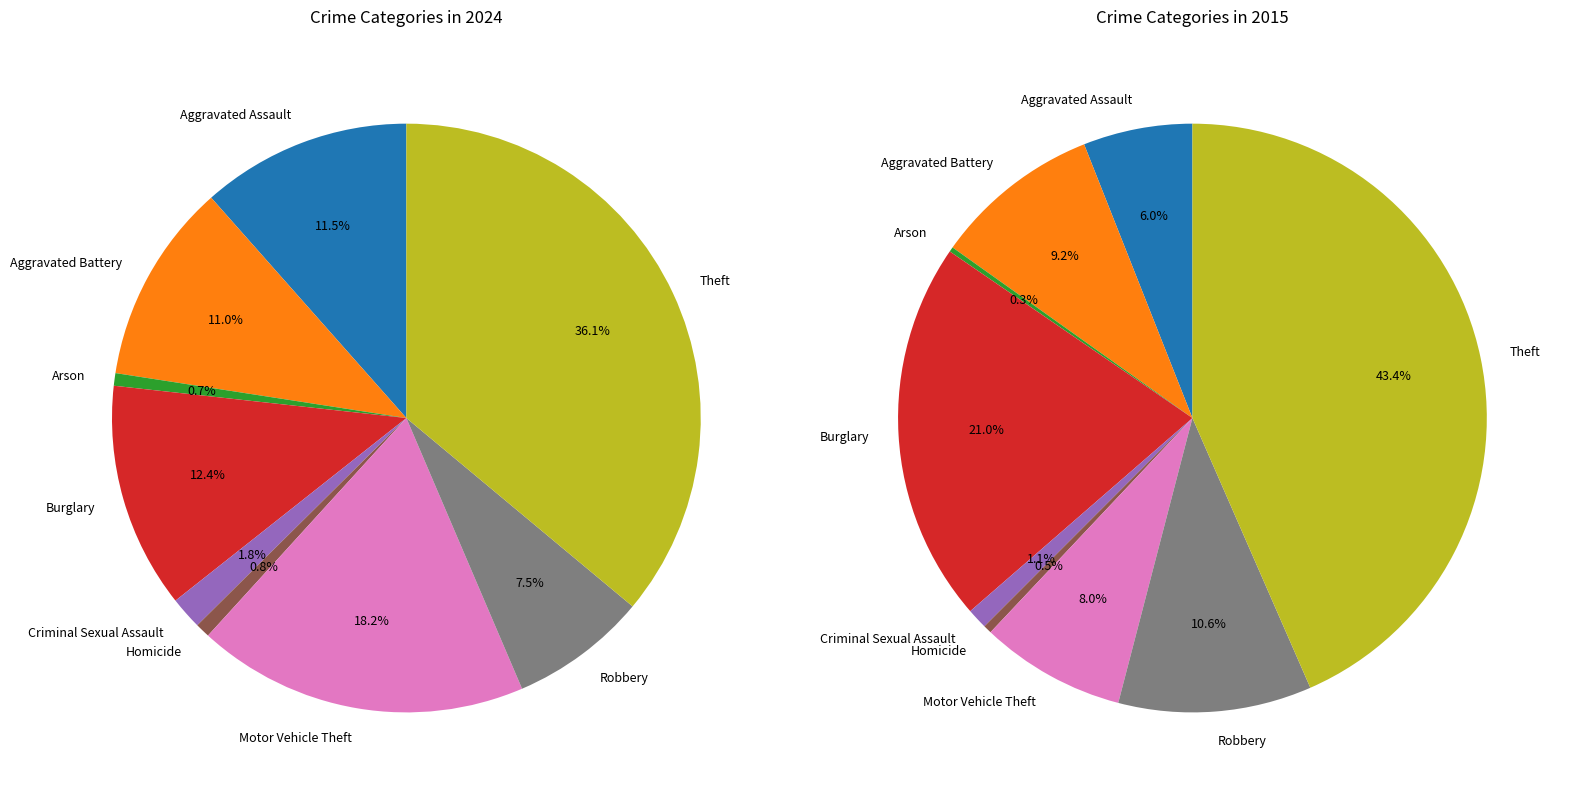

Does Criminal Sexual Assault account for over 50% of the chart?

No